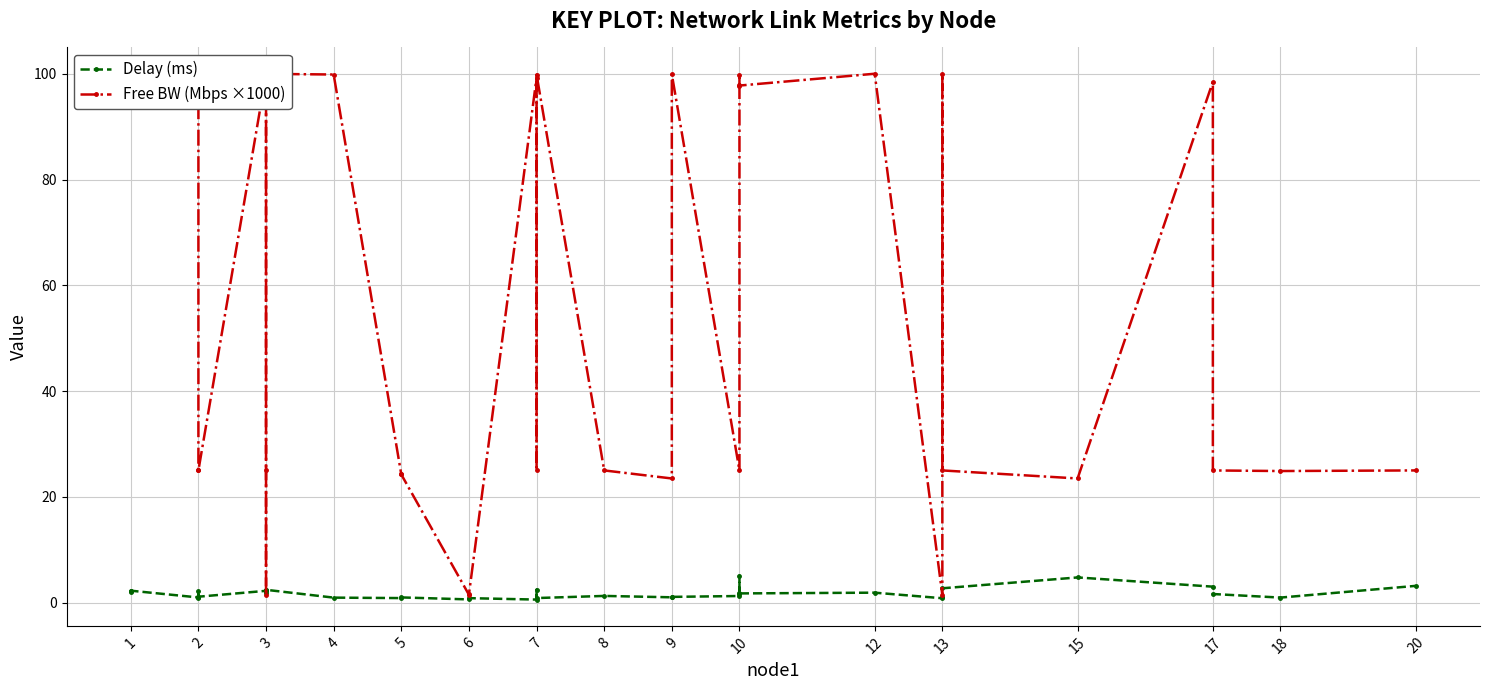

True or false: Delay (ms) and Free BW (Mbps ×1000) cross at least once.

True